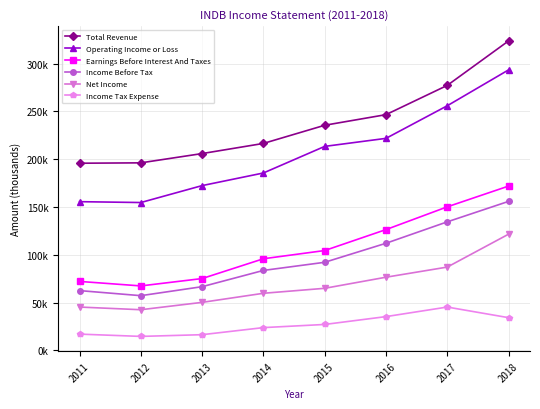

The Income Before Tax series shows 57300 at 2012. True or false?

True